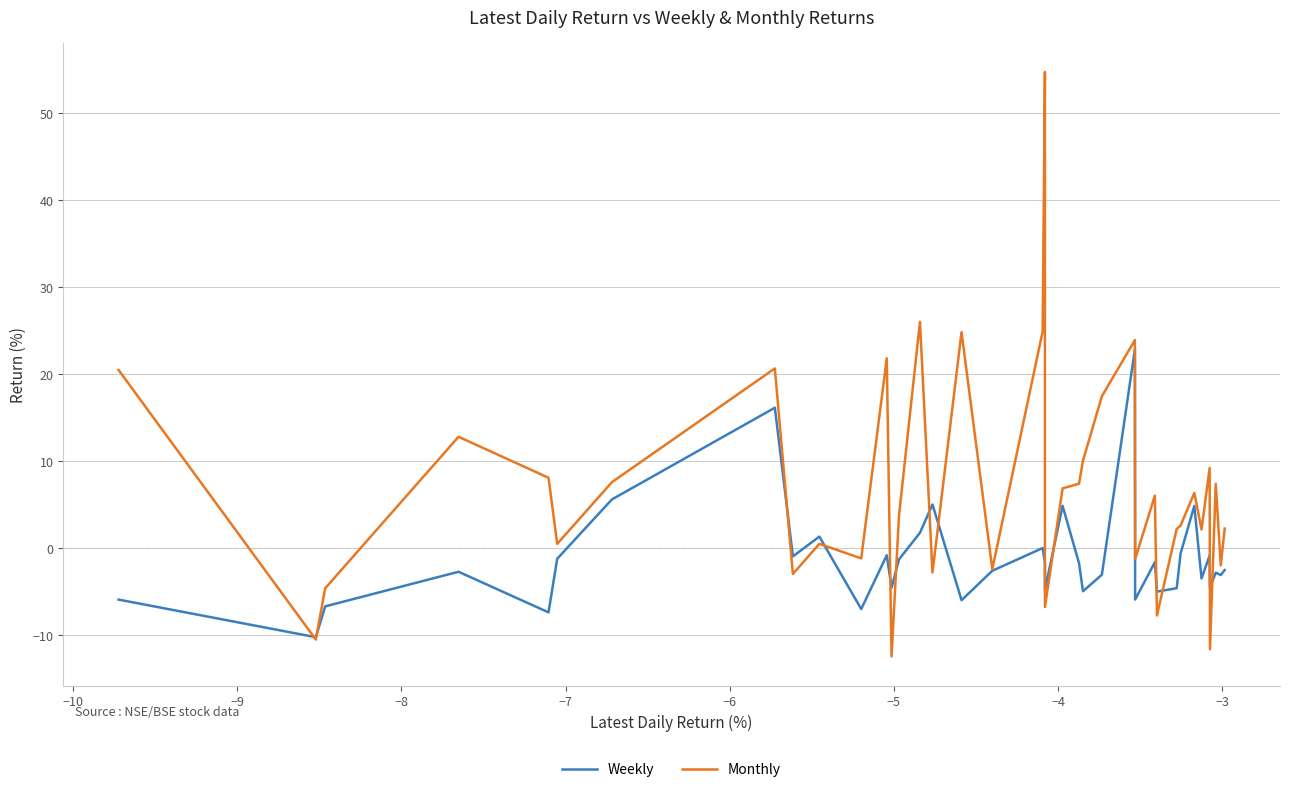

Which series has the largest total across all categories?

Monthly